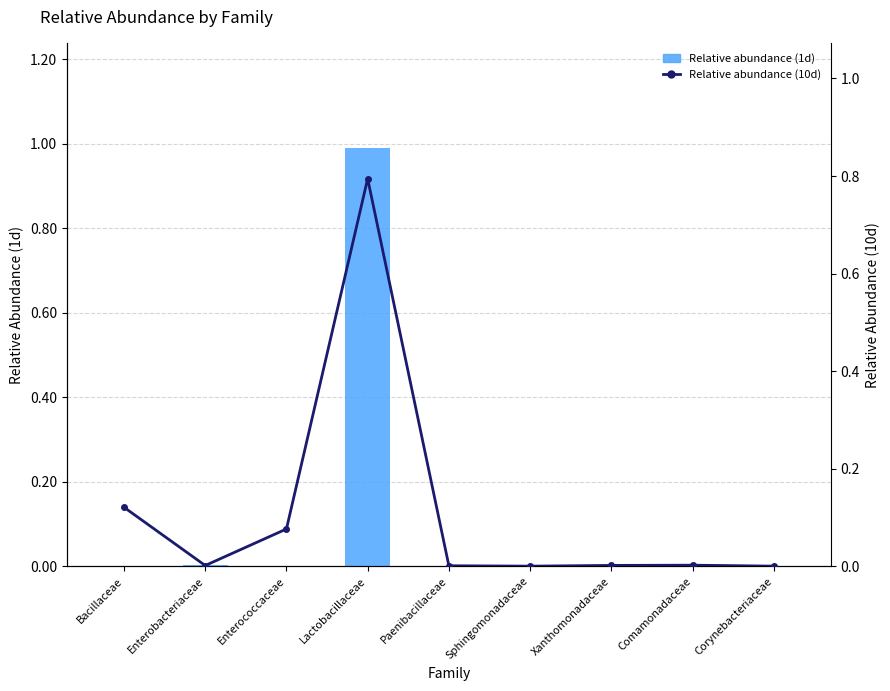

List the labels in order of 10d value, largest first.

Lactobacillaceae, Bacillaceae, Enterococcaceae, Comamonadaceae, Xanthomonadaceae, Enterobacteriaceae, Paenibacillaceae, Corynebacteriaceae, Sphingomonadaceae